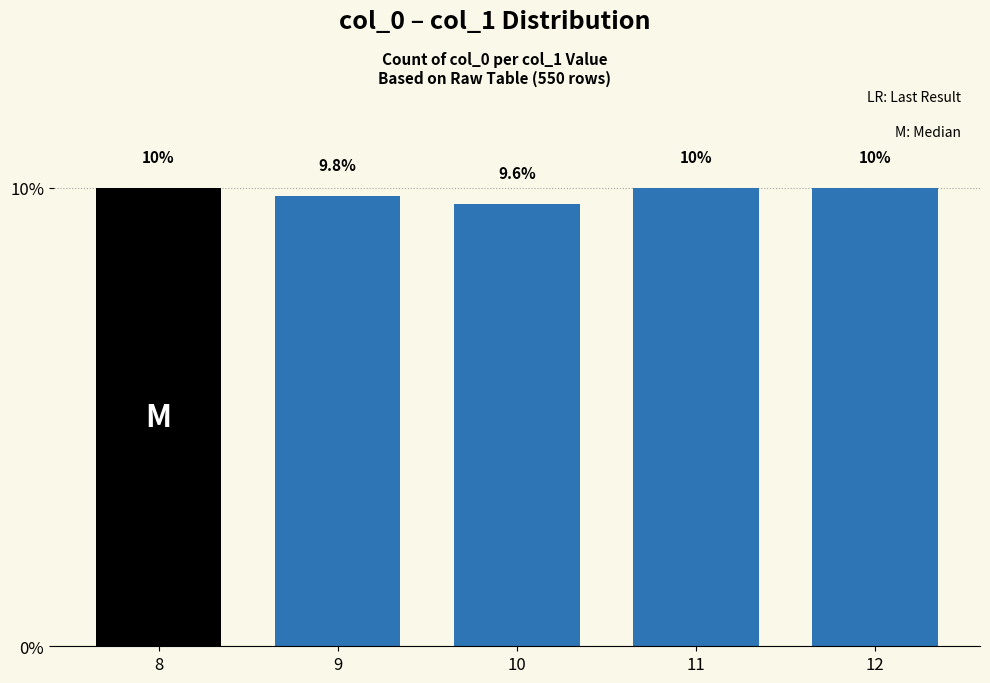

The value at 10 is 9.6. True or false?

True